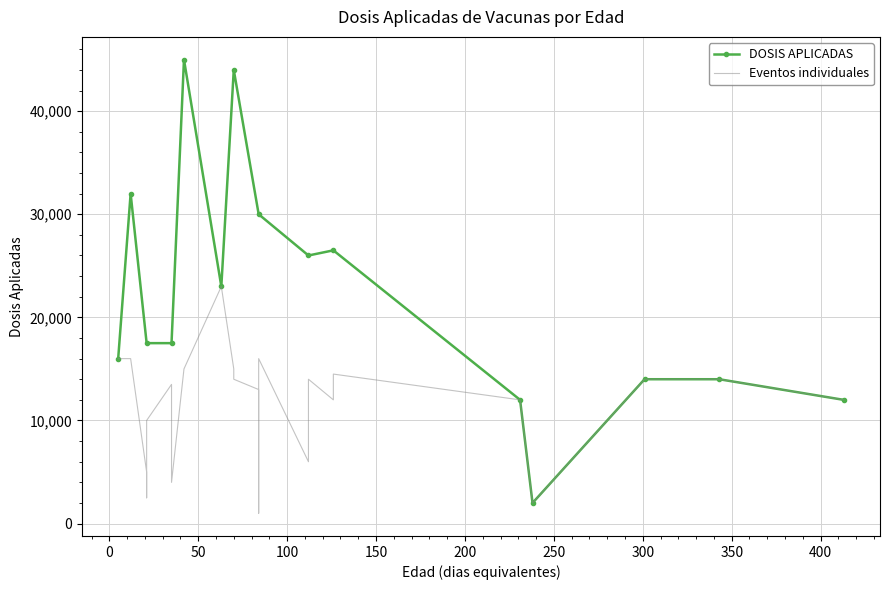

Is this an area chart (filled region under the line)?

No